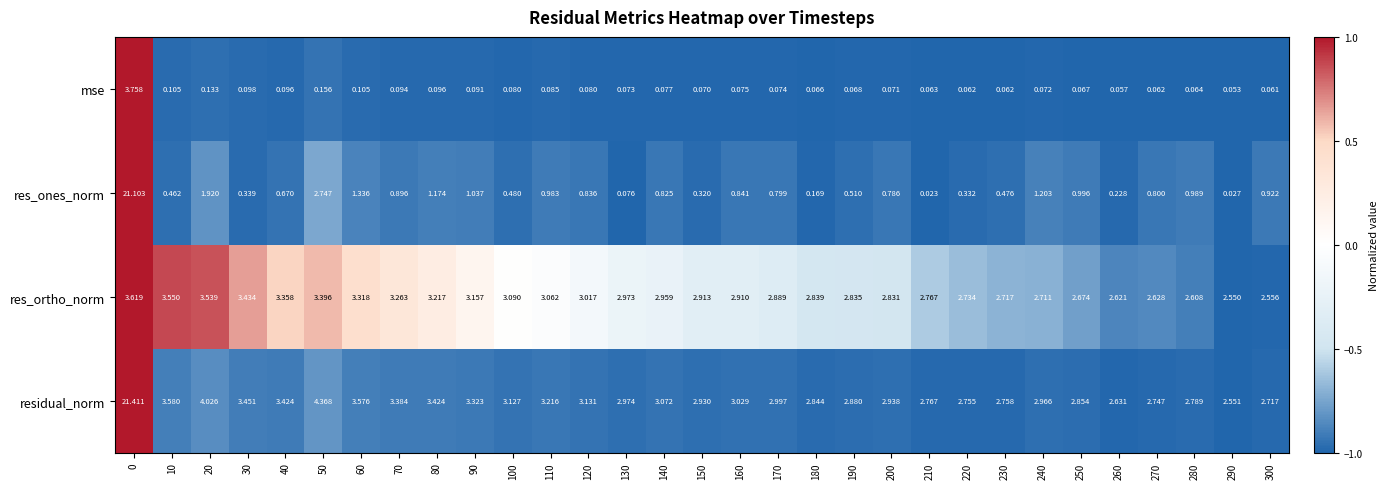

Is the value of res_ortho_norm at 170 greater than the value of residual_norm at 90?

No